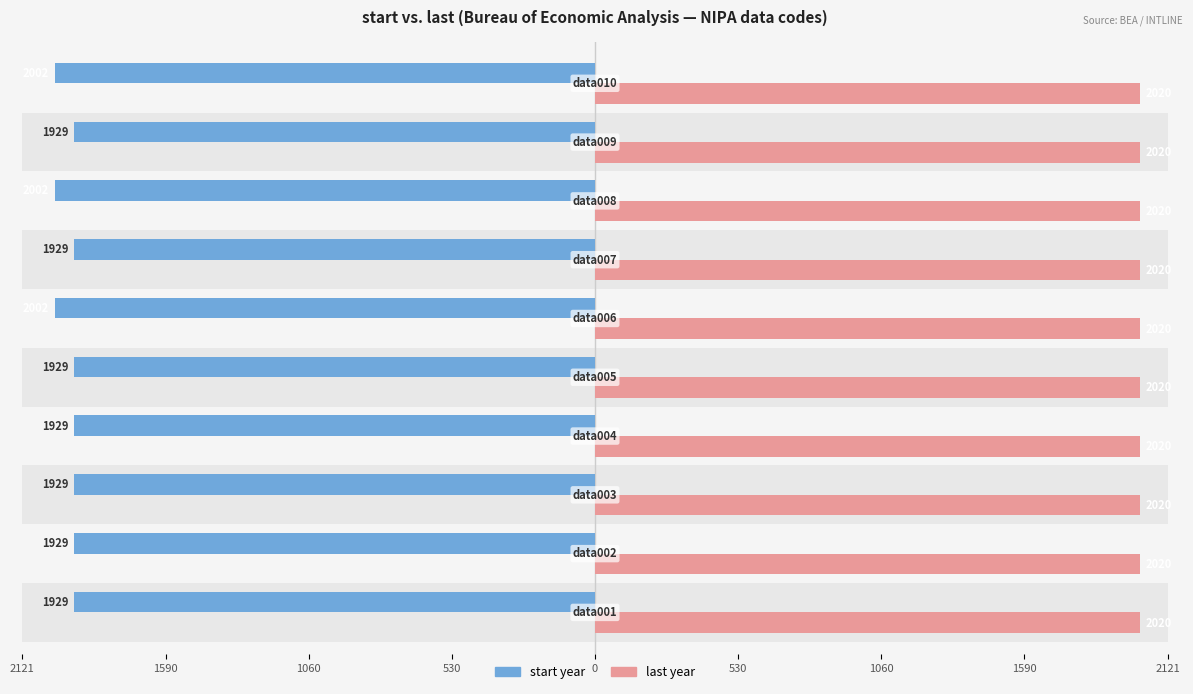

At 530, list the series in order from smallest to largest.

start, last